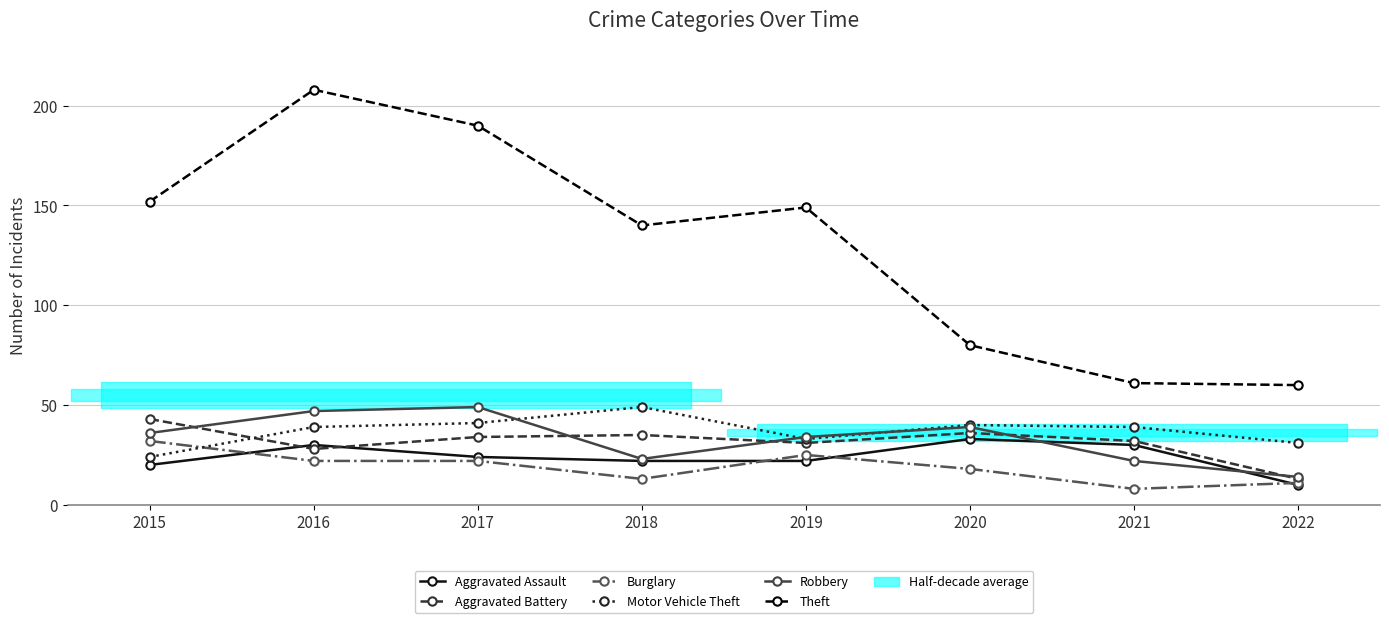

At which category is the sum across all series the highest?

2016